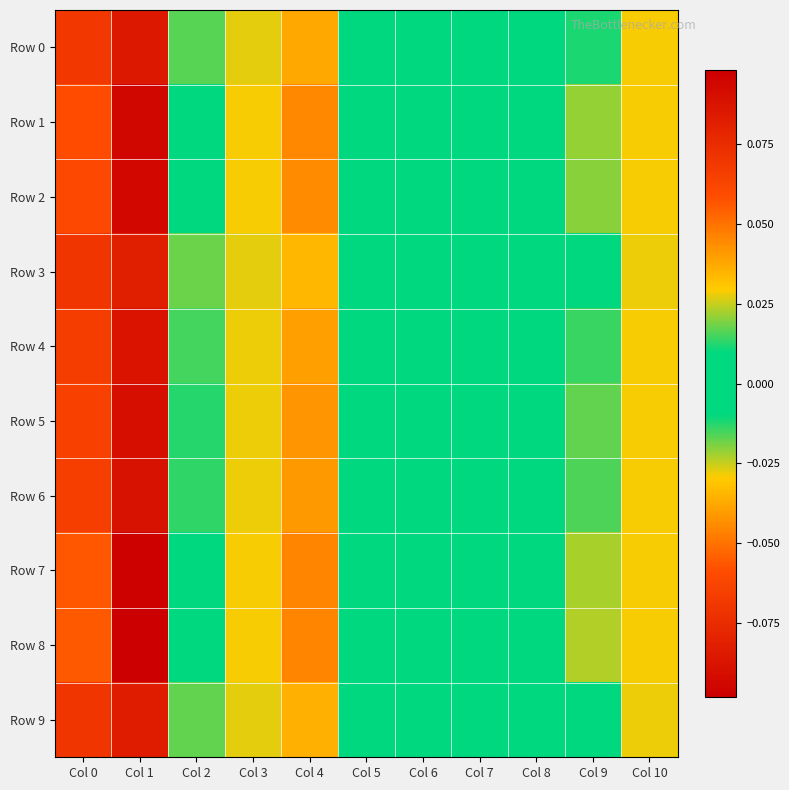

What is the greatest value displayed?

0.1